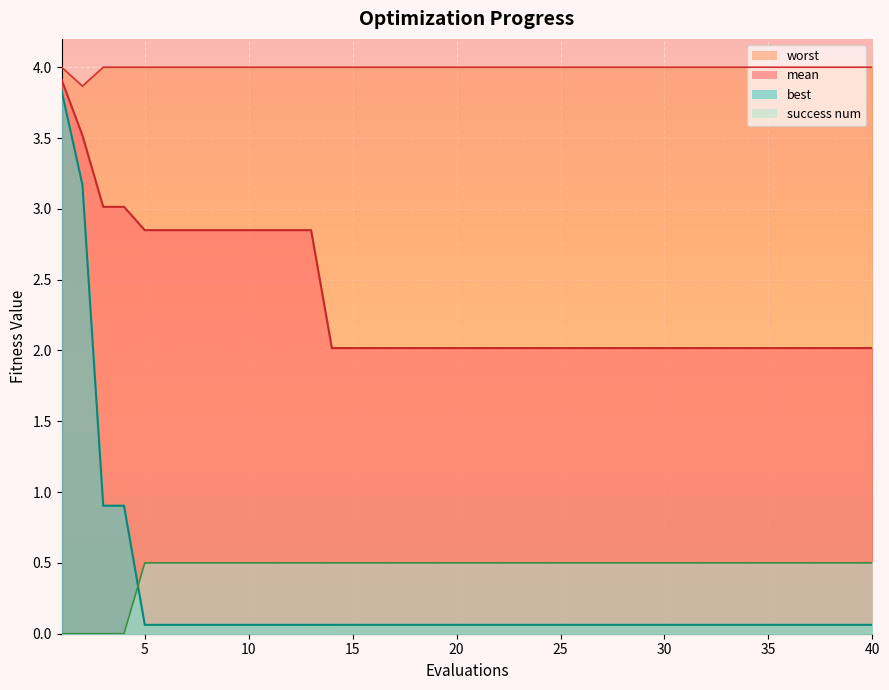

The value of mean at 13 is 1.1. True or false?

False